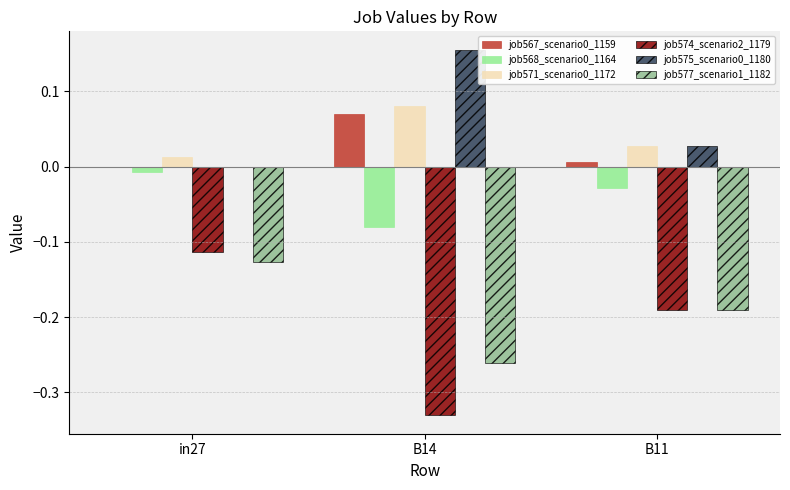

Between in27 and B11, which series saw the biggest shift?

job574_scenario2_1179